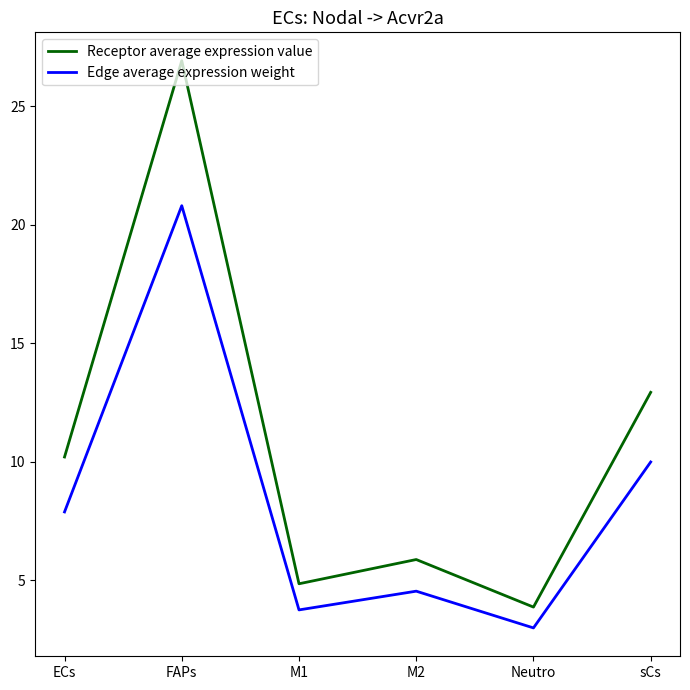

What is the sum of the Receptor average expression value values at Neutro and M1?

8.7